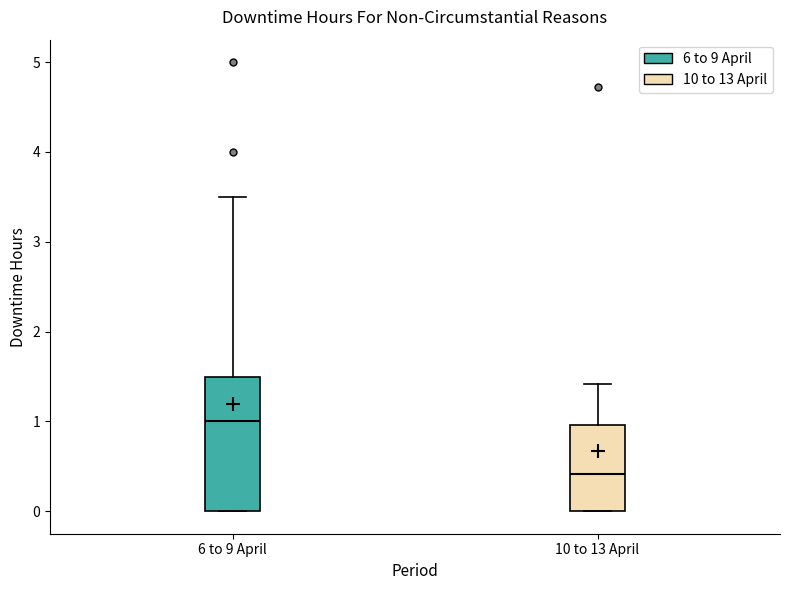

Reading left to right, transcribe this box plot: for each box, give where its median line is, the range the box spans, and where its two whiskers end, as read against the y-axis. The values are not printed on the chart, so give them approximately, as read against the axis.

6 to 9 April: median 1.0, box 0.0 to 1.5, whiskers 0.0 to 3.5
10 to 13 April: median 0.4, box 0.0 to 1.0, whiskers 0.0 to 1.4